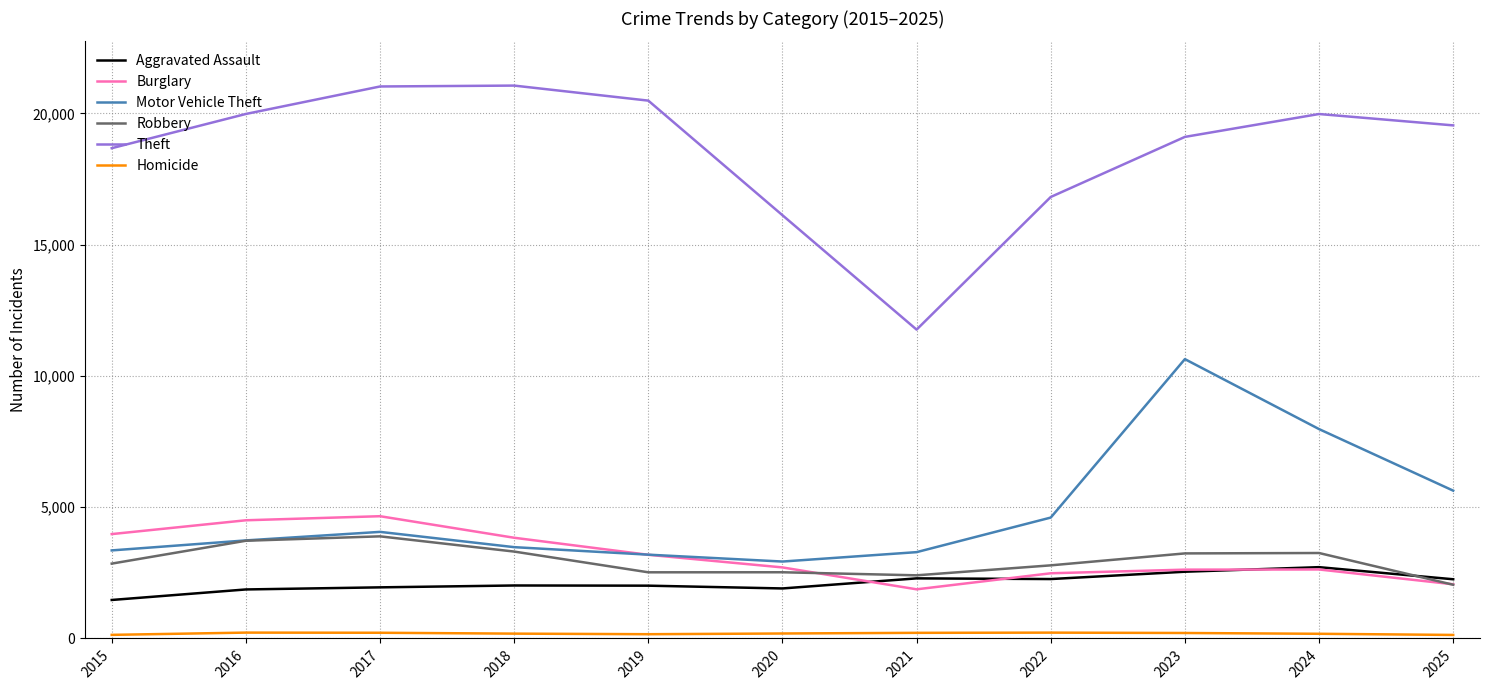

Is the value of Robbery at 2017 greater than the value of Motor Vehicle Theft at 2015?

Yes